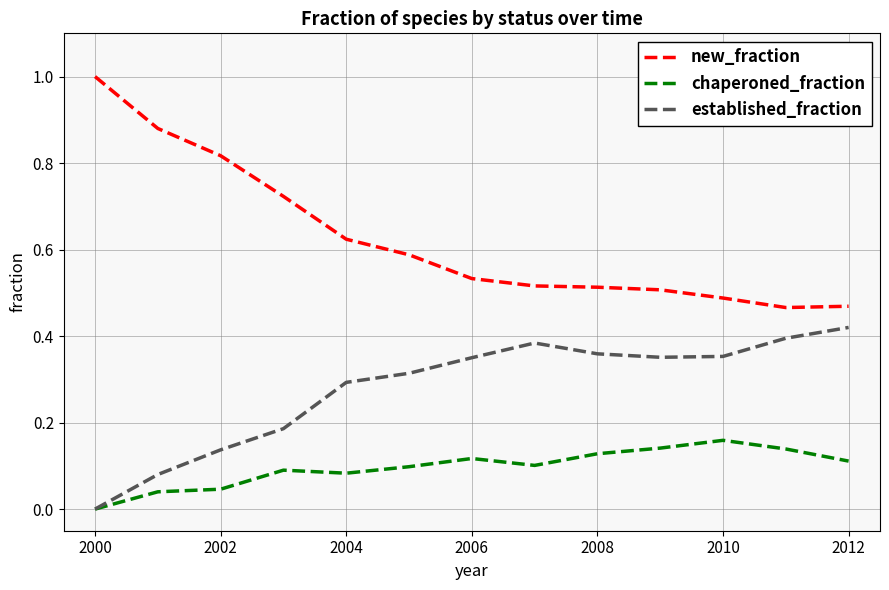

Which series has the largest total across all categories?

new_fraction